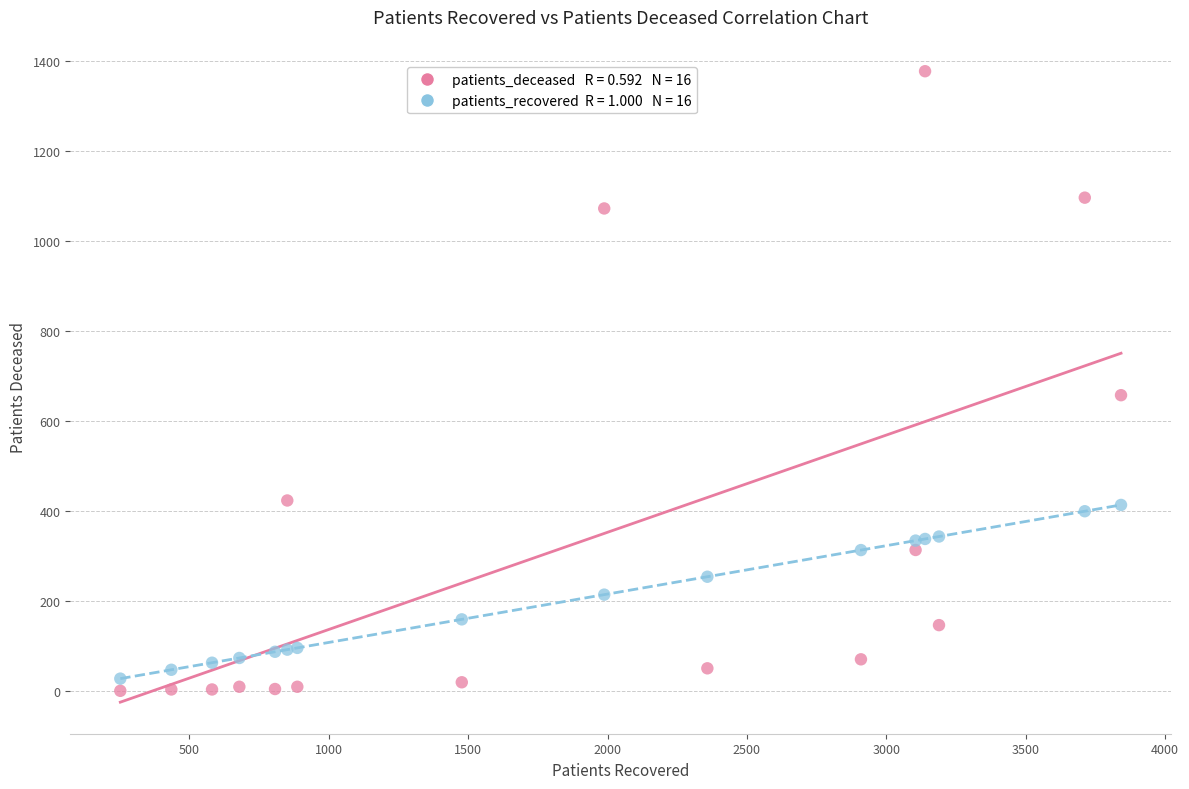

Across all series, what Y value is closest to 688?

657.0